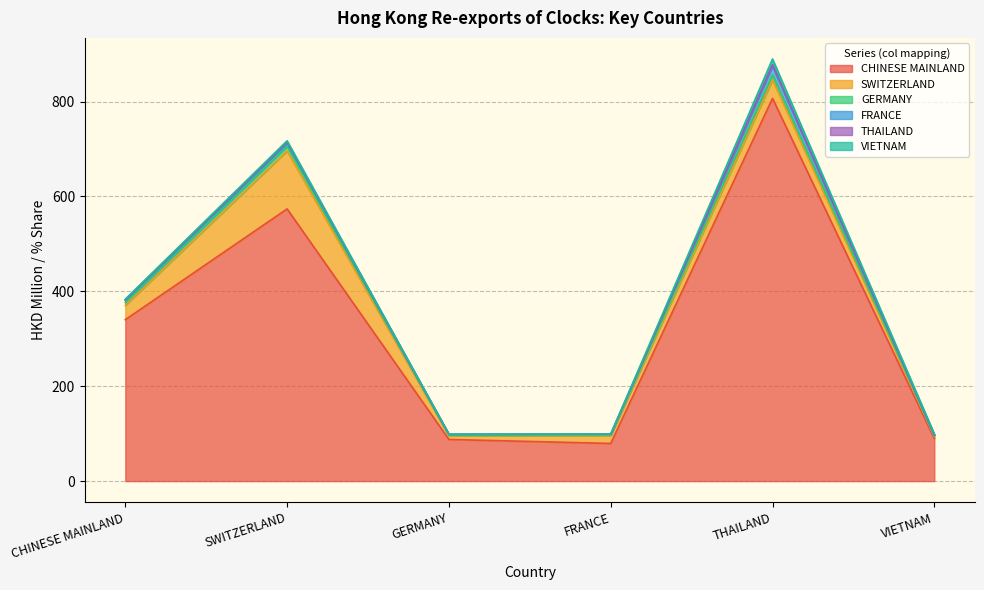

Where is CHINESE MAINLAND nearest to the value 443?

CHINESE MAINLAND